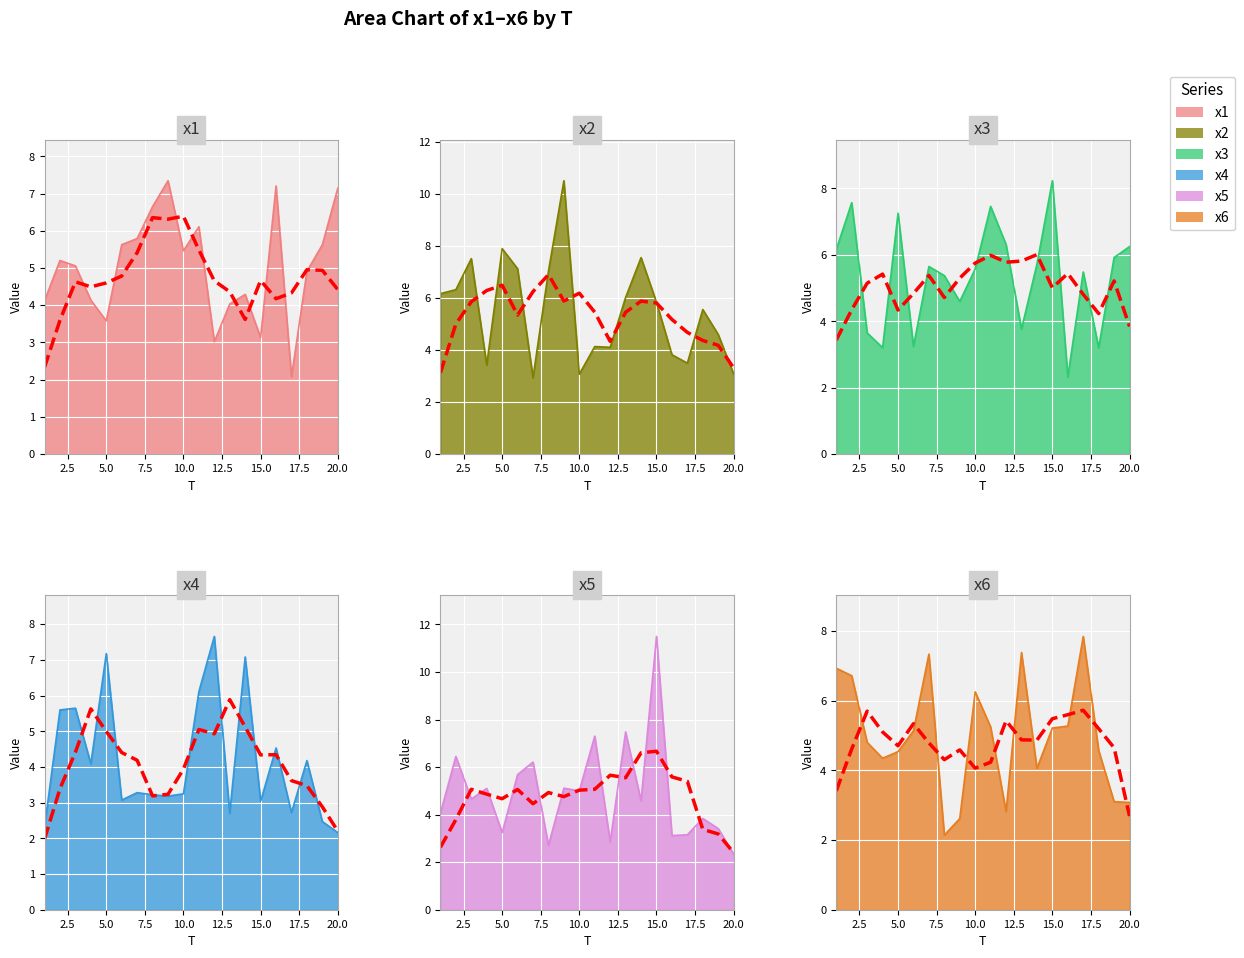

What is the value of the x4 trend point at the 18th from the left?

3.5